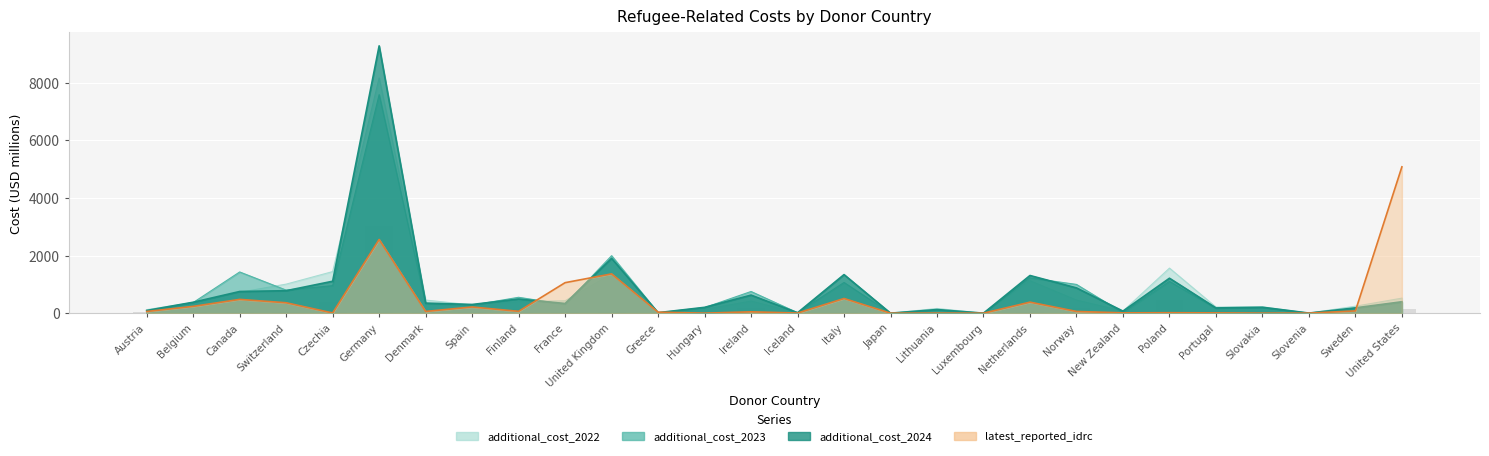

What is the total value across all series at Japan?

0.3